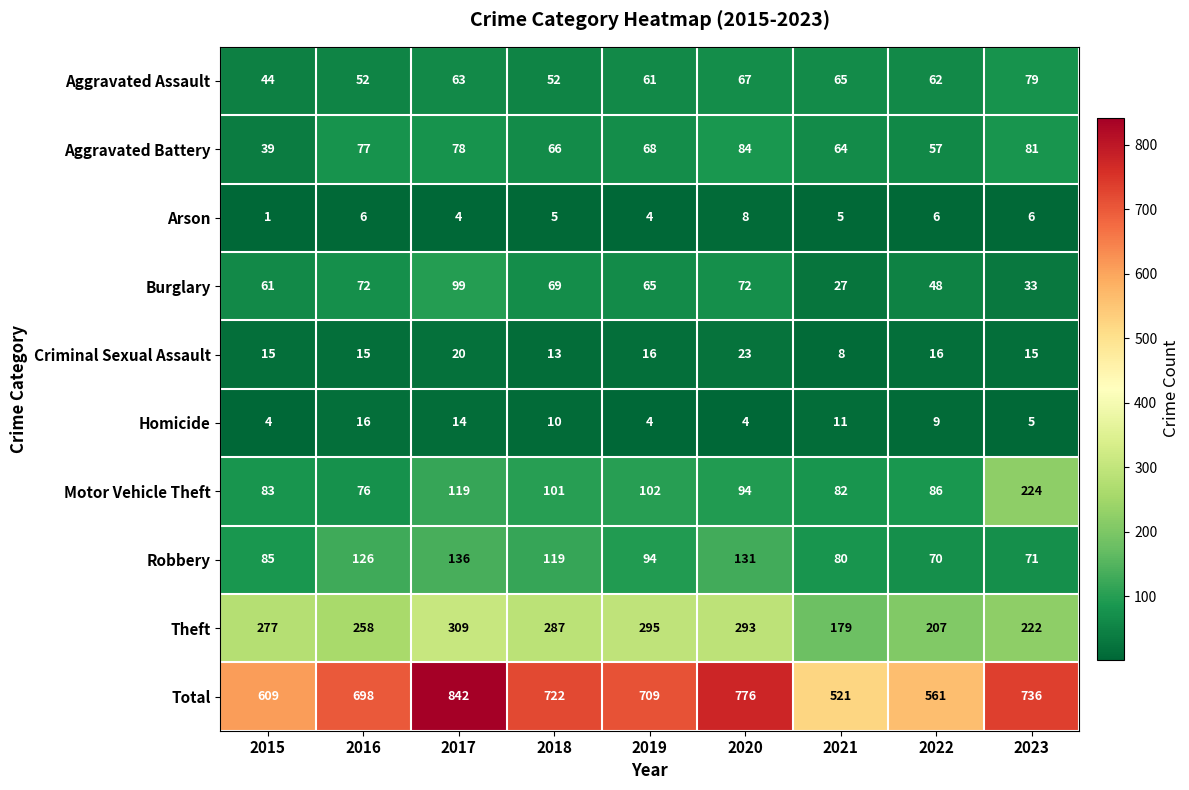

The value of Arson at 2018 is 5. True or false?

True